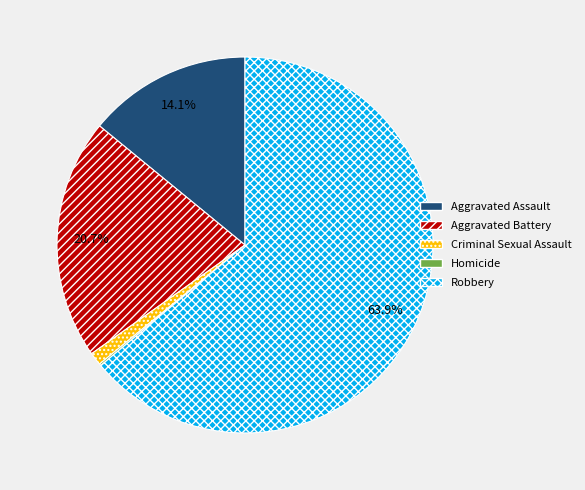

Which has a higher value, Robbery or Criminal Sexual Assault?

Robbery